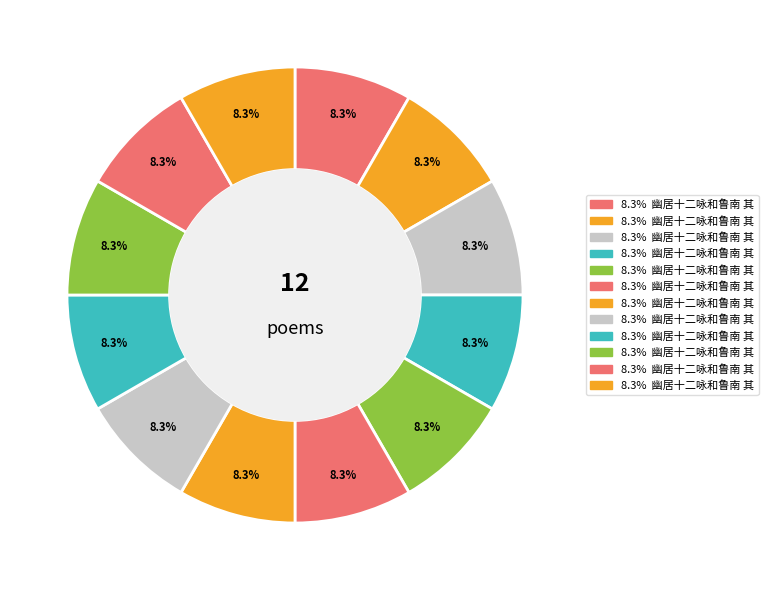

Is there a majority slice in this chart?

No